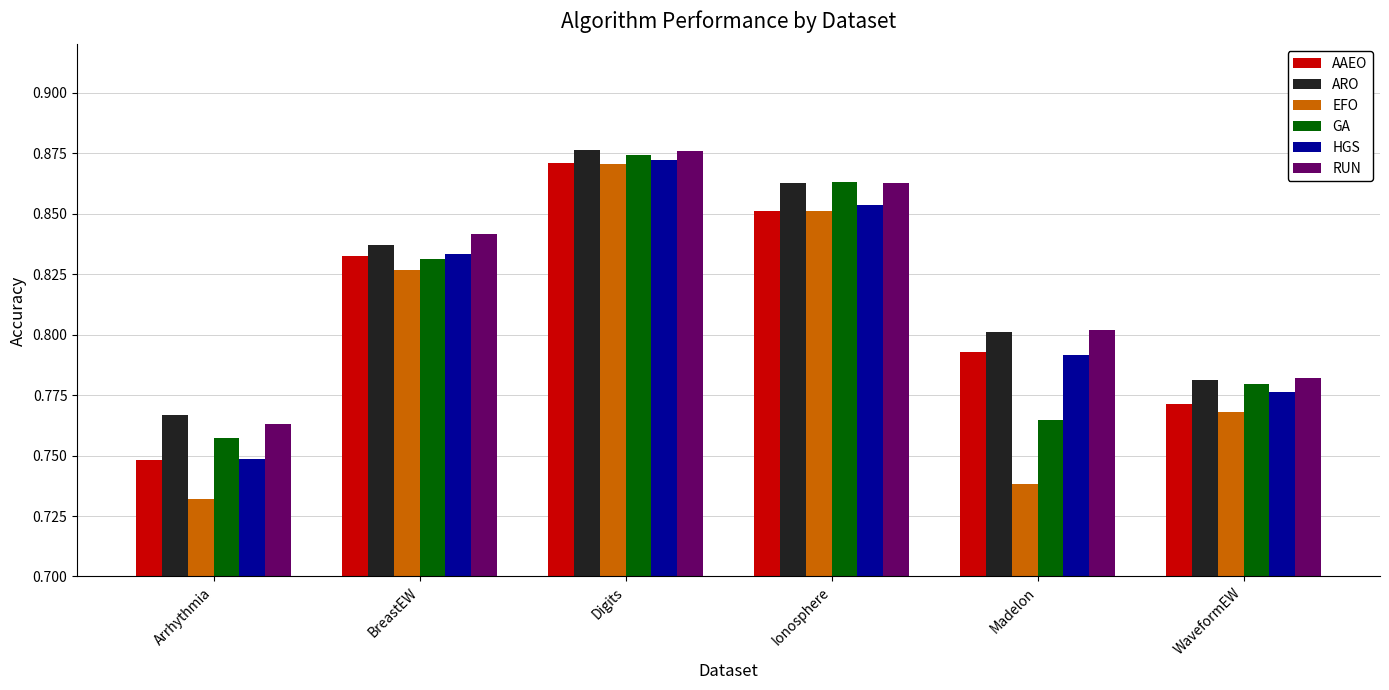

Which series has the widest spread of values?

EFO